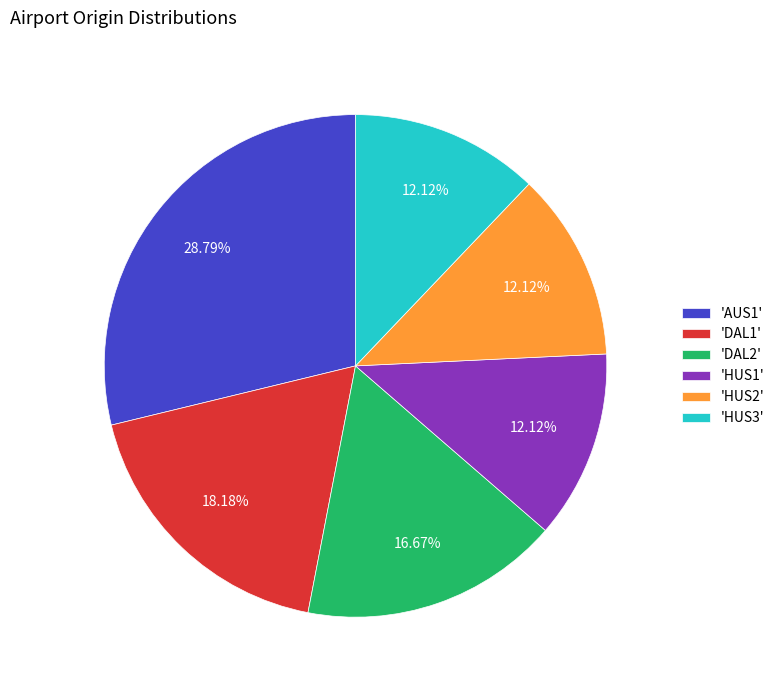

Does any single category account for the majority?

No